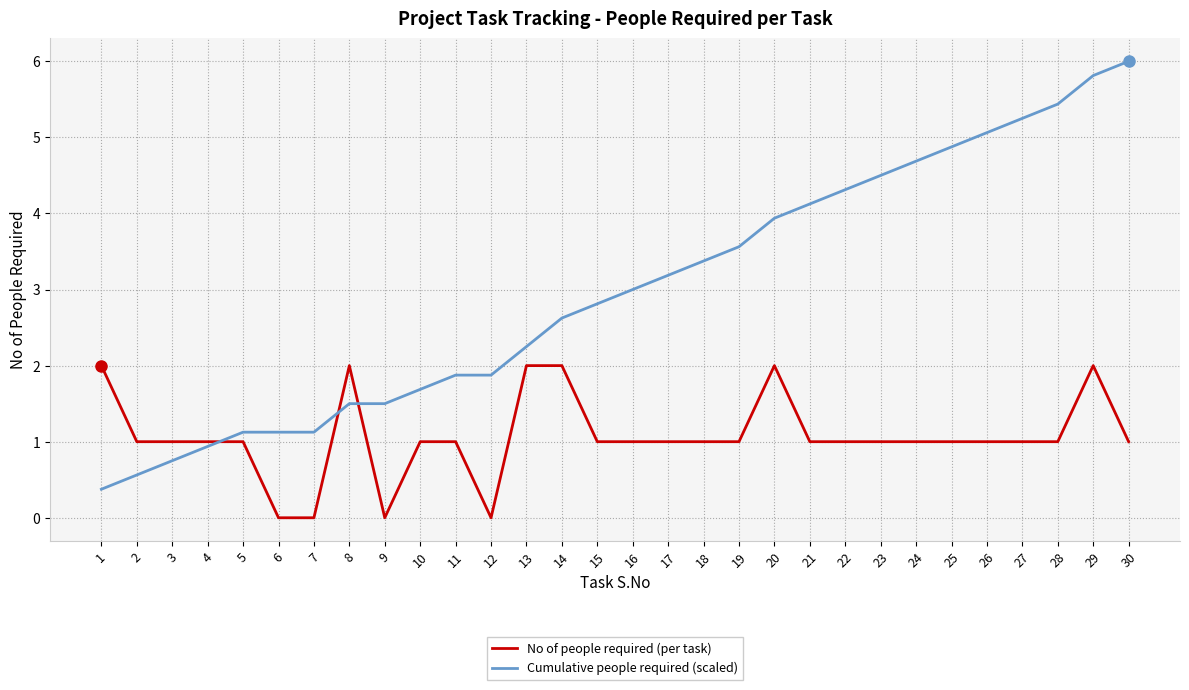

What is the maximum value shown in the chart?

6.0